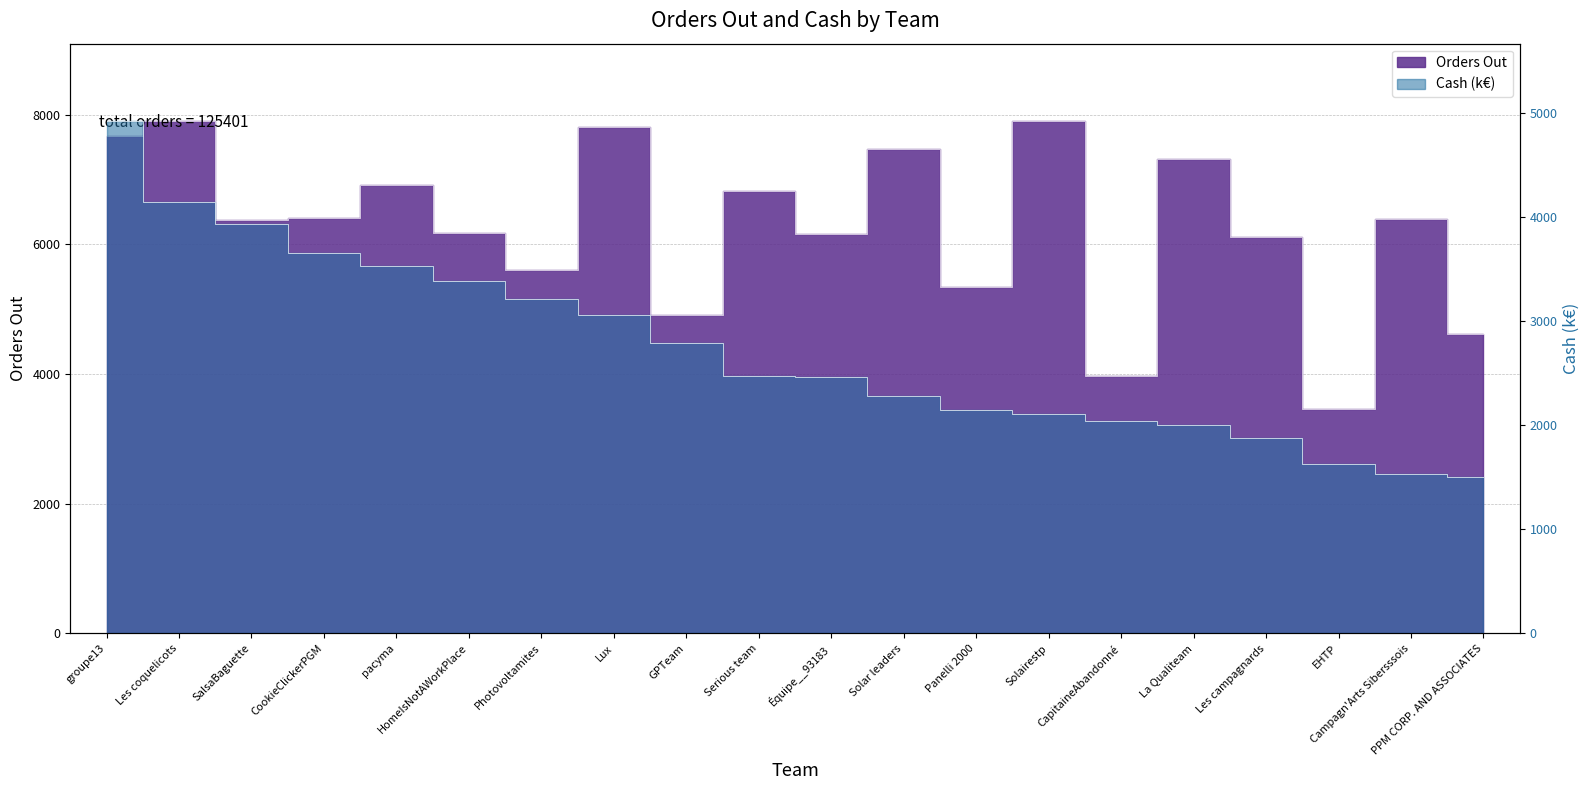

What is the label of the 5th point from the left?

pacyma